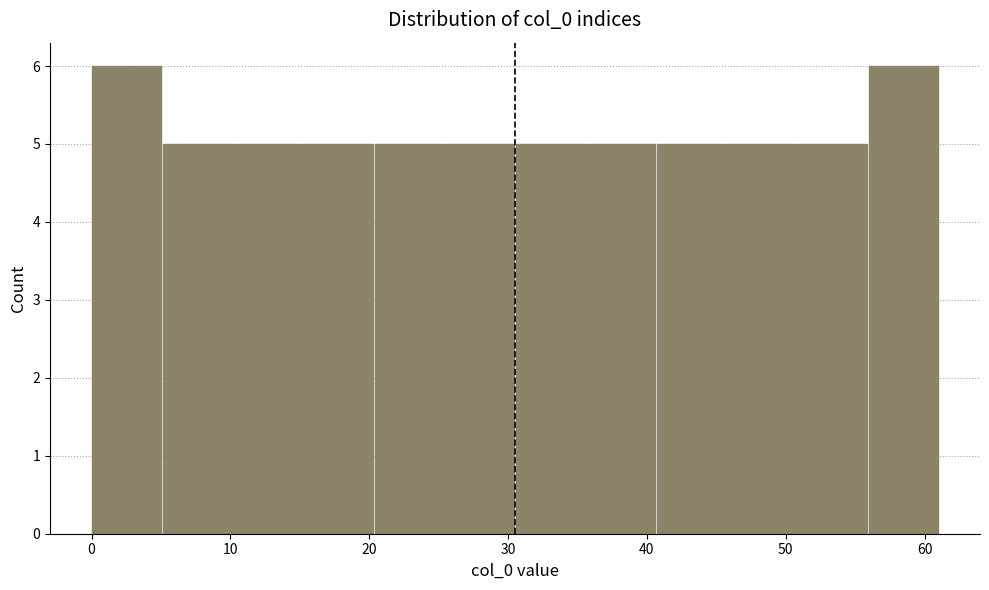

What is the height of the bar covering 41 to 46 on the x-axis? Neither the bar edges nor the heights are printed on the chart, so give them approximately, as read against the axes.

5